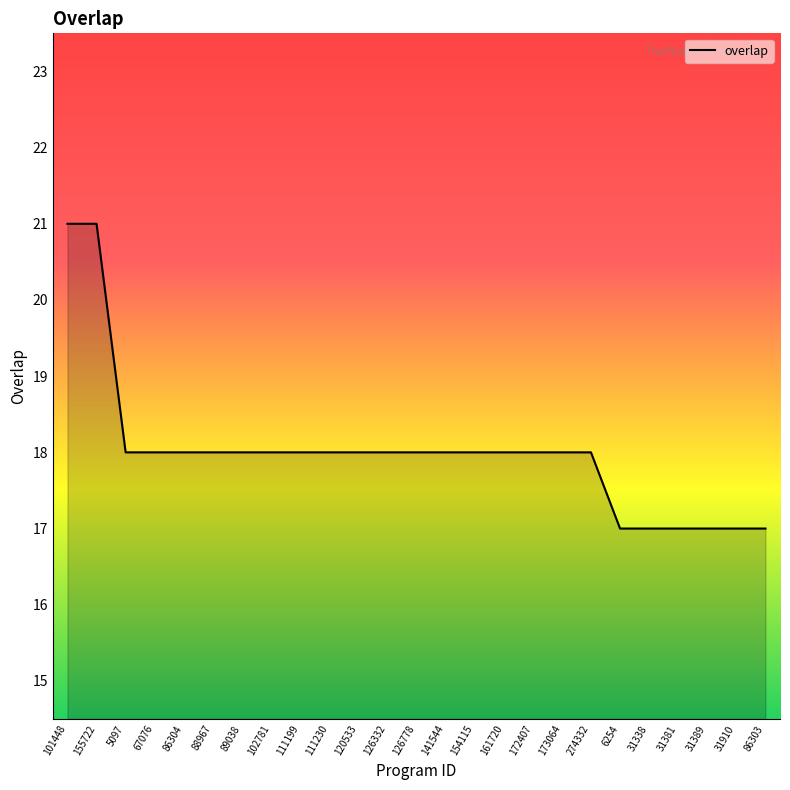

Reading right to left, what are all the values shown in this chart?

86303=17	31910=17	31389=17	31381=17	31338=17	6254=17	274332=18	173064=18	172407=18	161720=18	154115=18	141544=18	126778=18	126332=18	120533=18	111230=18	111199=18	102781=18	89038=18	88967=18	86304=18	67076=18	5097=18	155722=21	101448=21